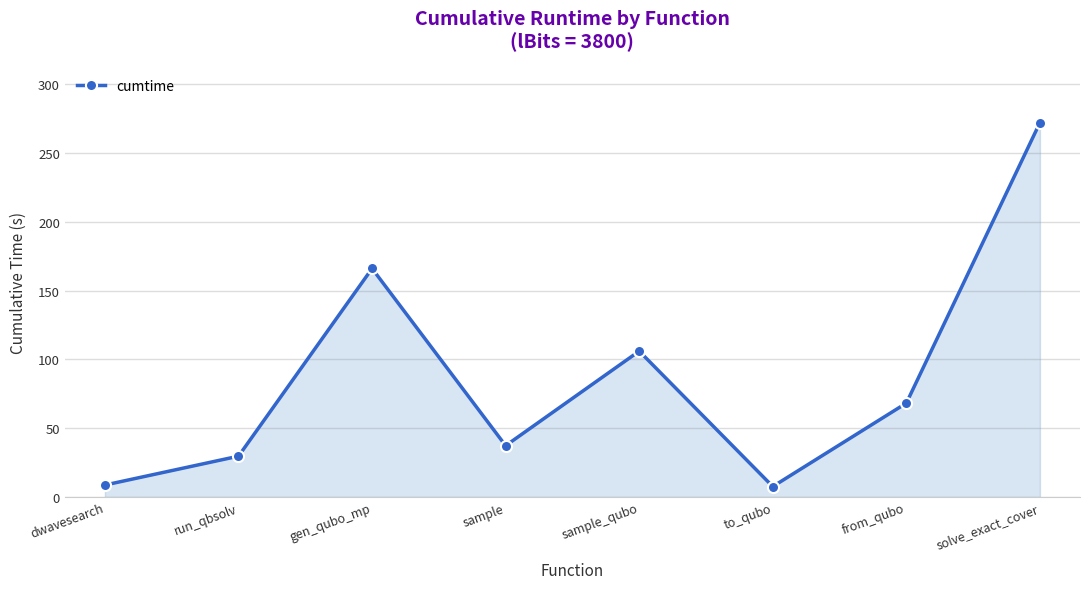

What is the minimum value shown in the chart?

7.6